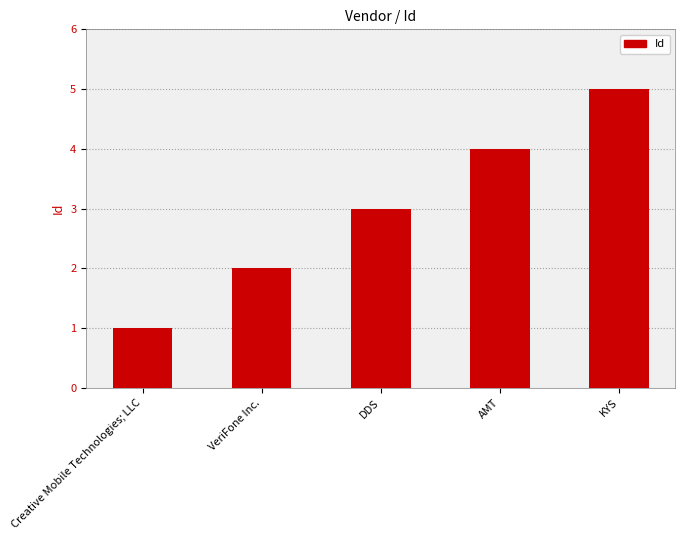

What is the minimum value shown in the chart?

1